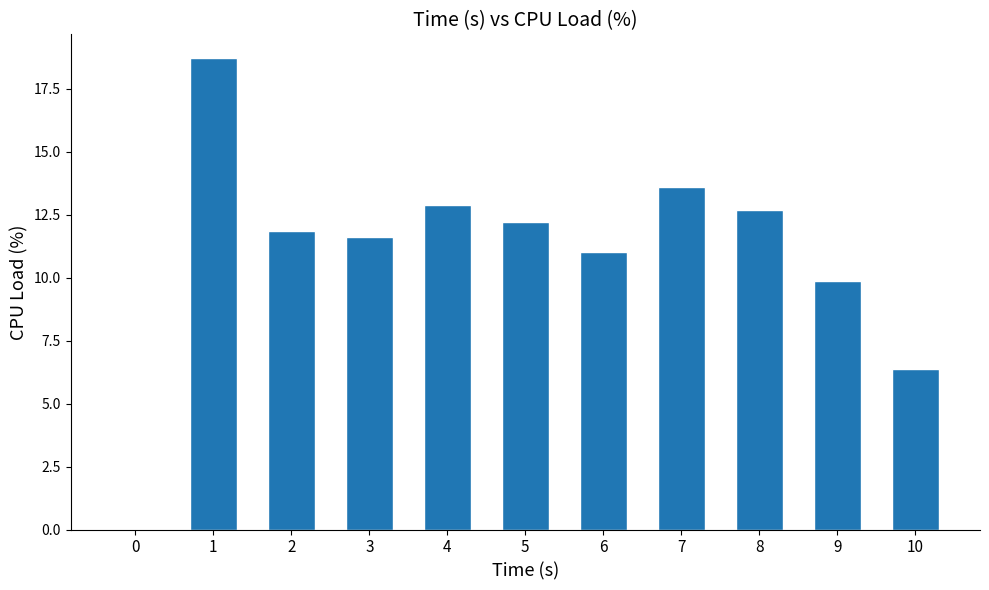

How many positive values are there?

10